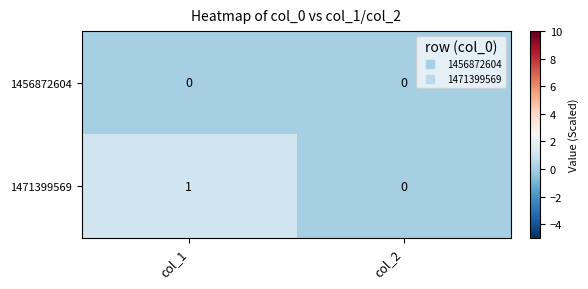

Reading left to right, list all the values displayed in this chart.

1456872604: 0	0
1471399569: 1	0